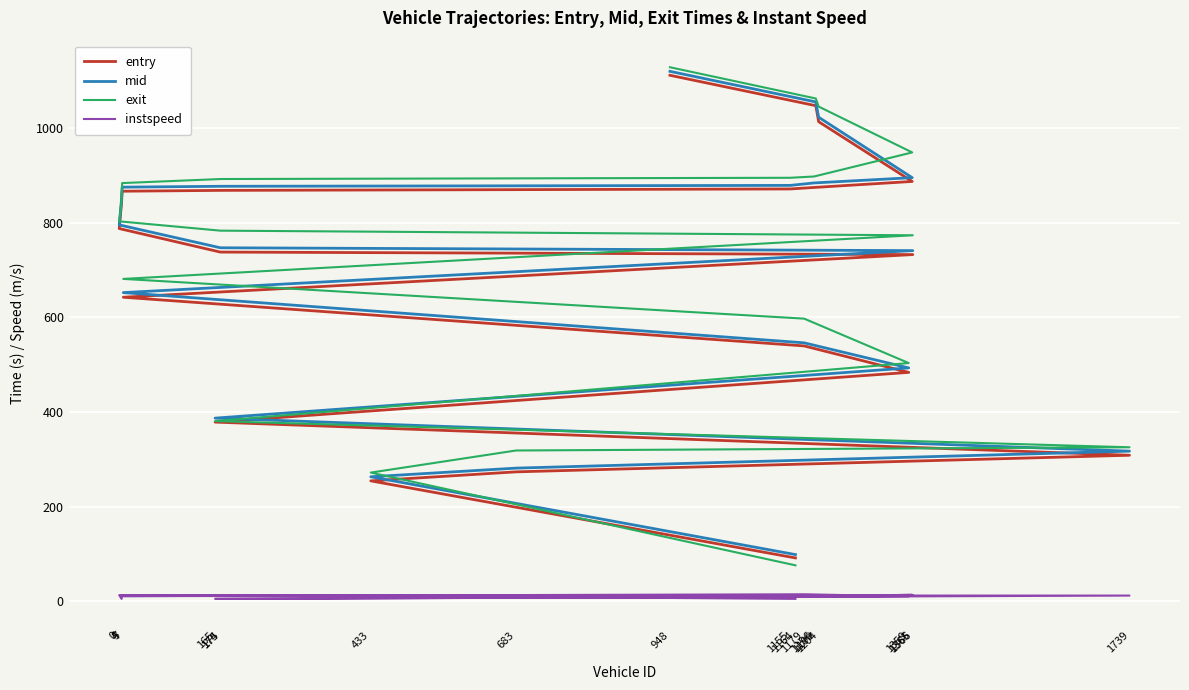

After their last crossing, which series has the higher values: mid or exit?

exit